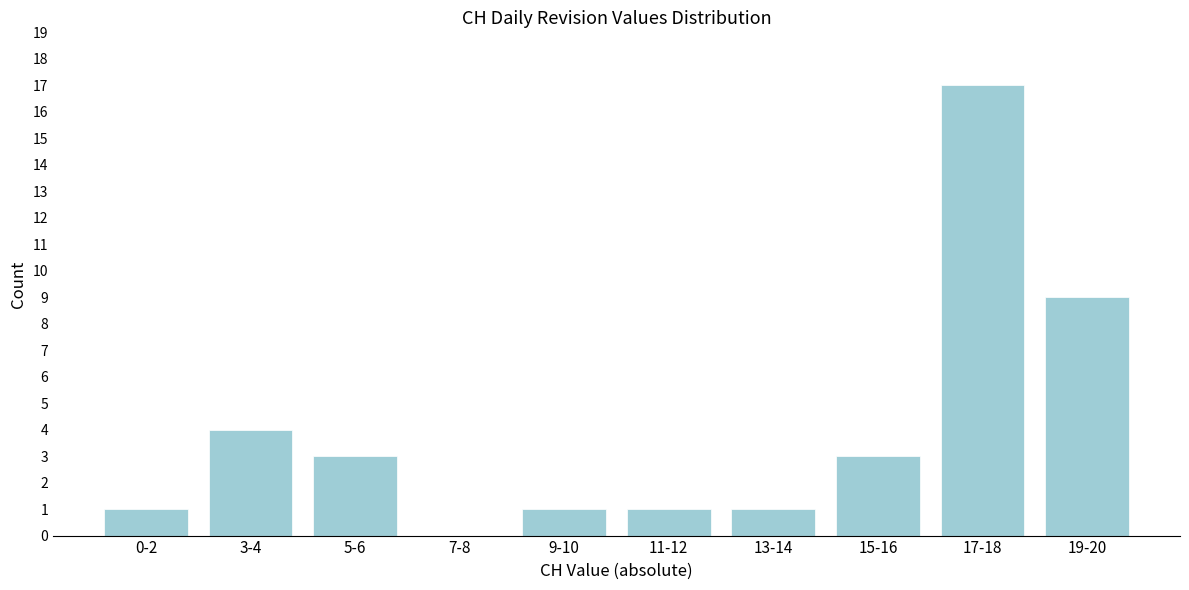

Reading left to right, transcribe all the data shown in this chart.

0-2=1	3-4=4	5-6=3	7-8=0	9-10=1	11-12=1	13-14=1	15-16=3	17-18=17	19-20=9